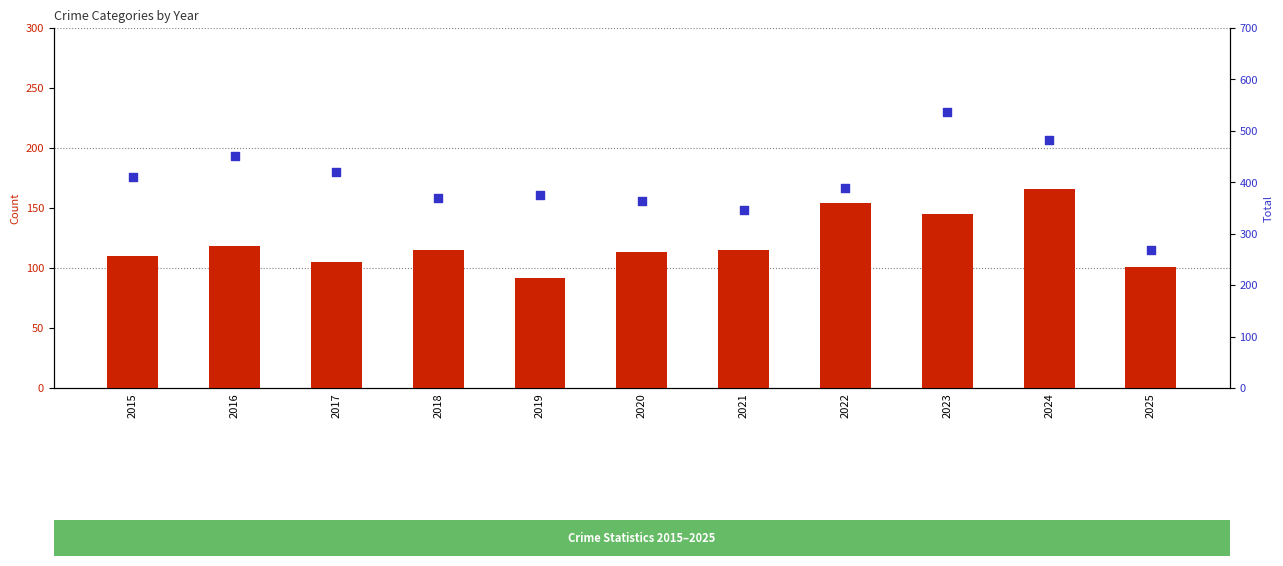

Is the value of Aggravated Assault at 2025 greater than the value of Total at 2015?

No